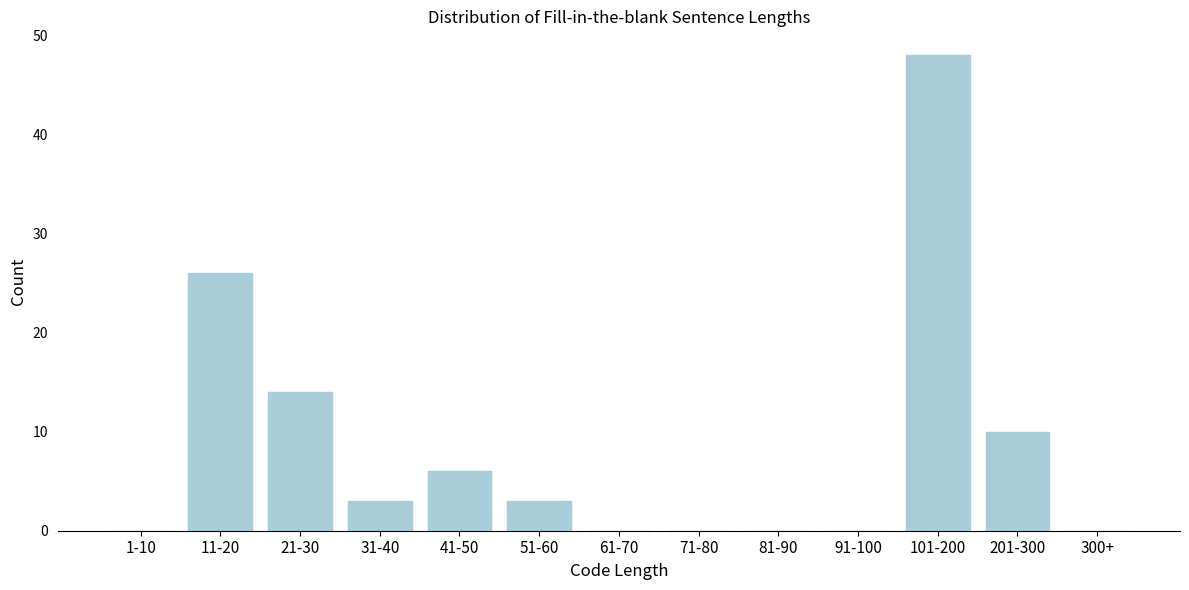

Reading right to left, list all the values displayed in this chart.

300+=0	201-300=10	101-200=48	91-100=0	81-90=0	71-80=0	61-70=0	51-60=3	41-50=6	31-40=3	21-30=14	11-20=26	1-10=0